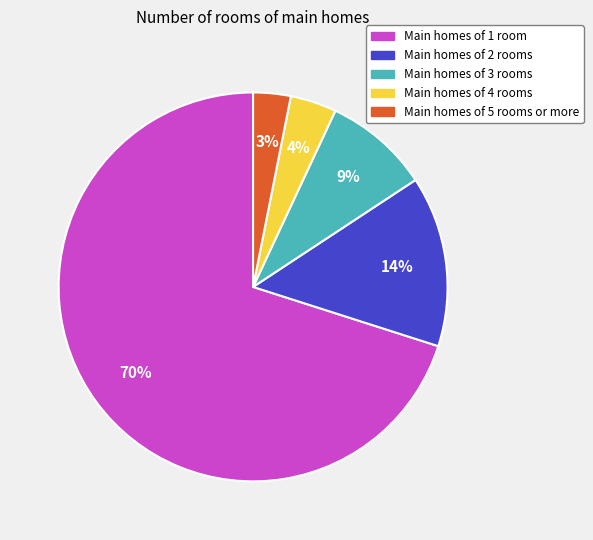

True or false: Main homes of 3 rooms accounts for 9% of the total.

True